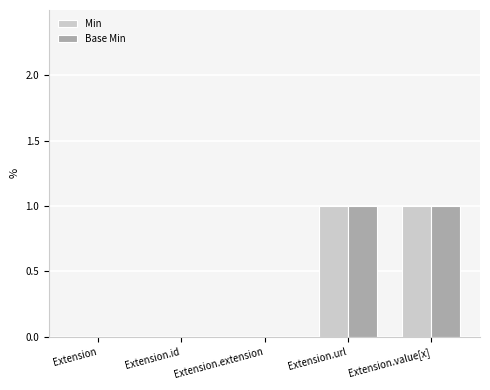

What is the total value across all series at Extension.url?

2